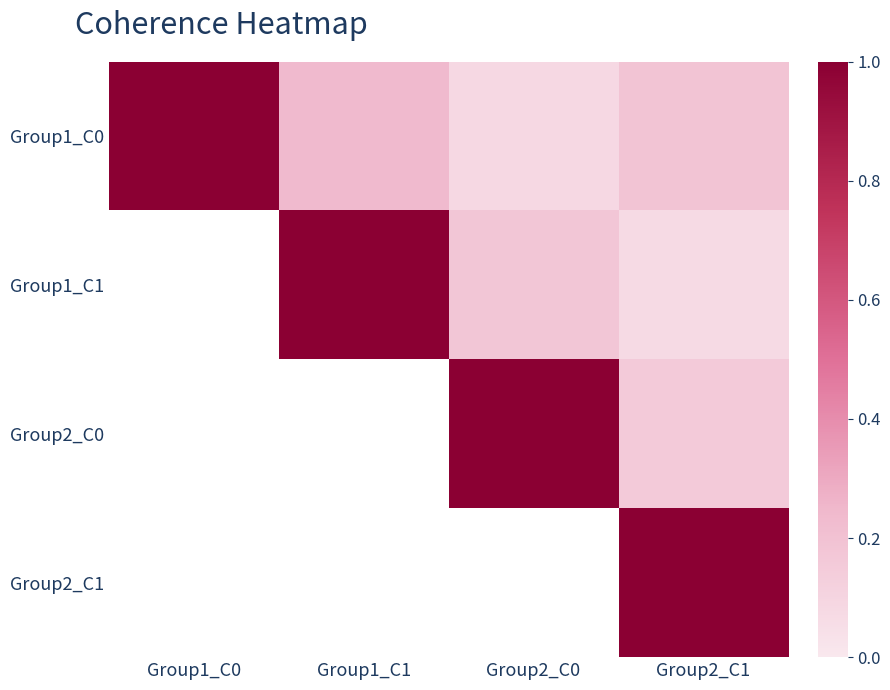

At which category does the chart reach its peak across all series?

Group1_C0